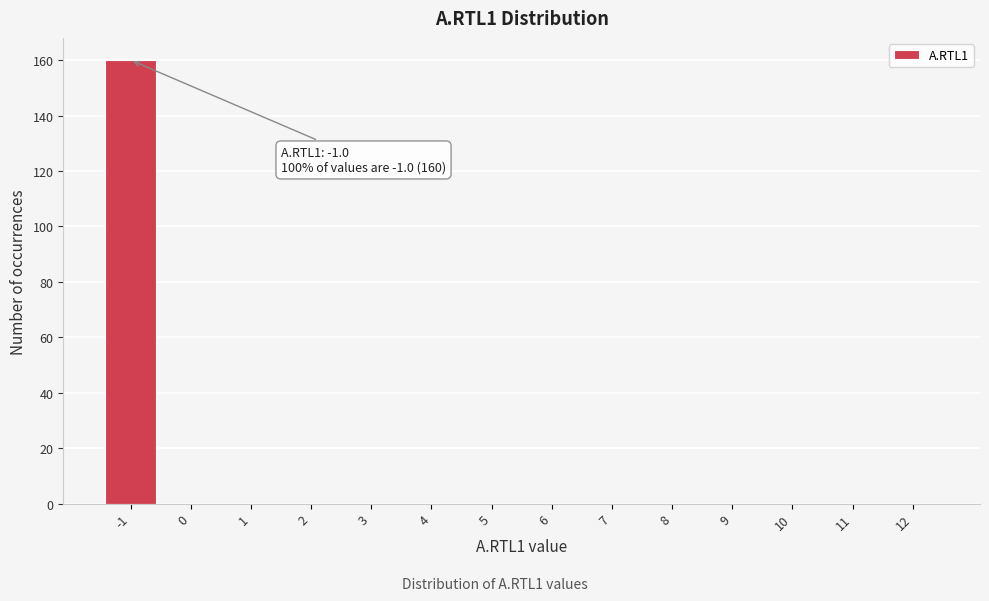

Which range on the x-axis has the tallest bar?

-1.5 to -0.5